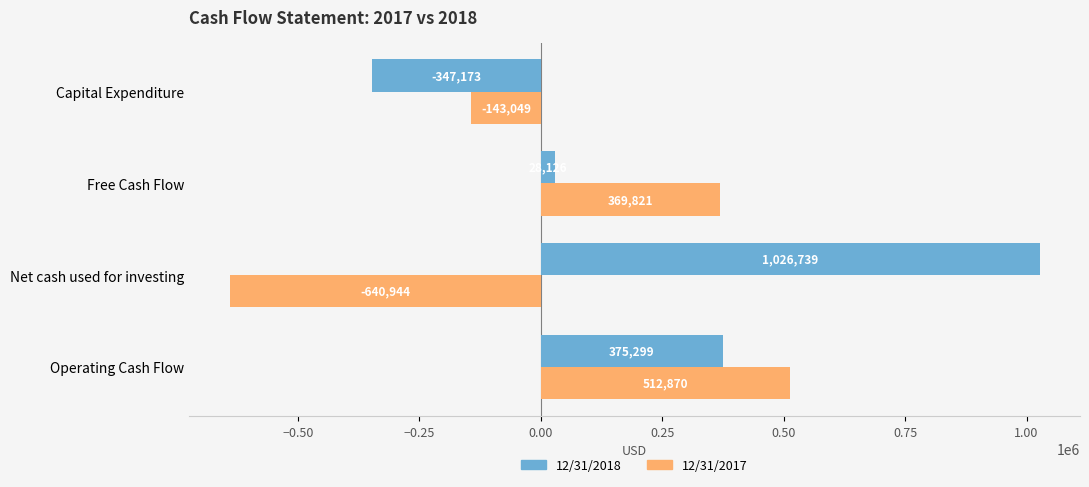

What is the maximum value for 12/31/2018?

1026739